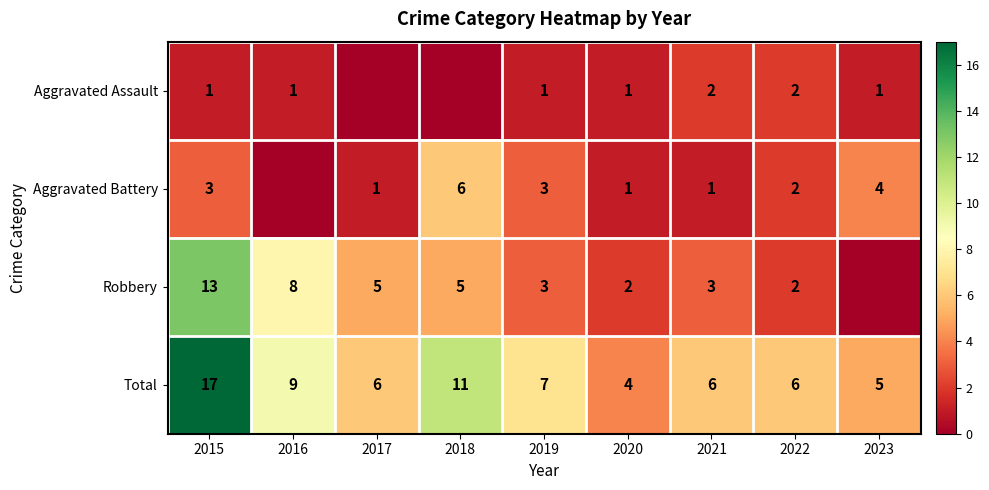

Is it true that Aggravated Assault equals 1 at 2016?

True